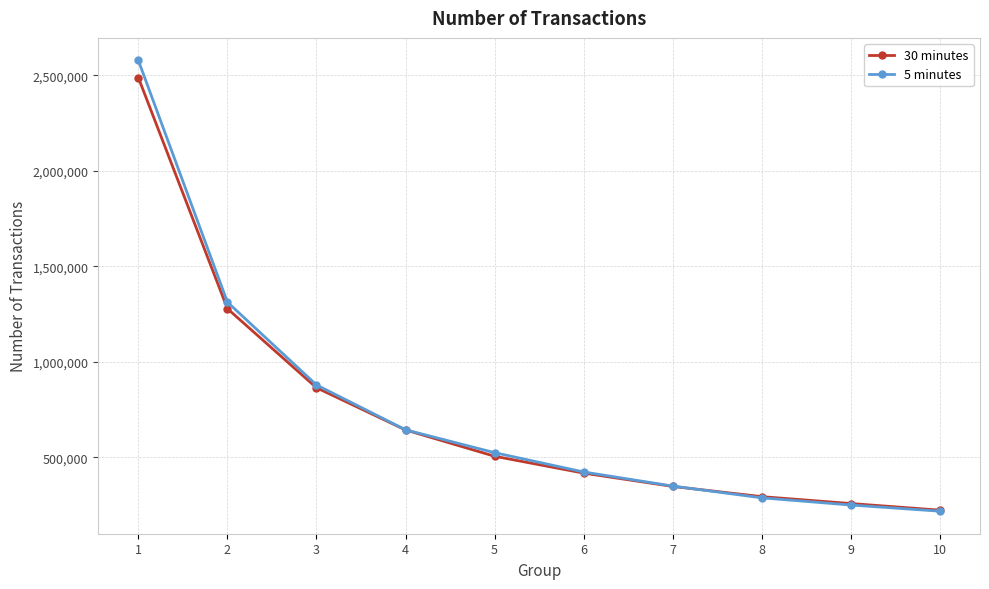

Reading left to right, what are all the values shown in this chart?

30 minutes: 2488797	1279033	865019	644080	506339	418002	348295	294818	258809	224024
5 minutes: 2578719	1313134	879618	644806	525068	423941	350233	288643	250980	218721